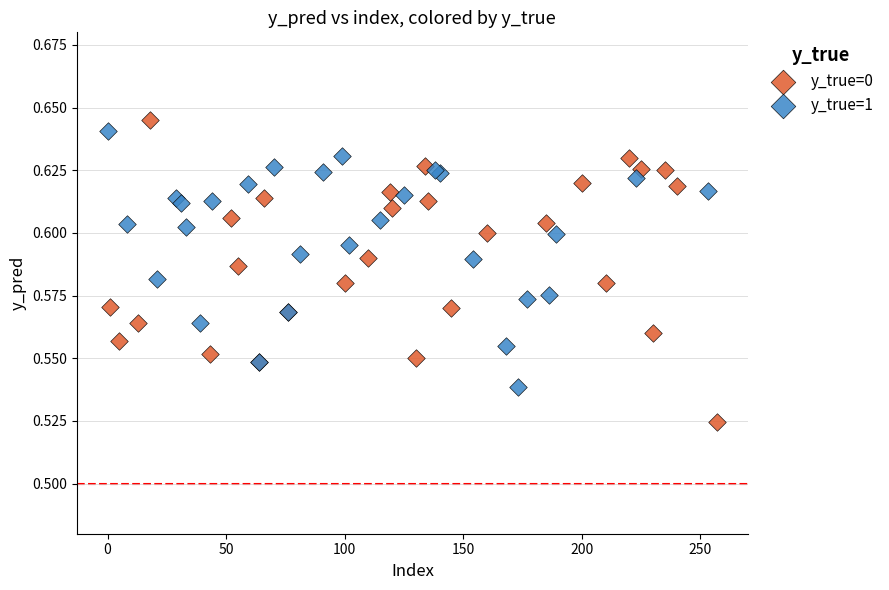

Which series has the largest Y range (max minus min)?

y_true=0